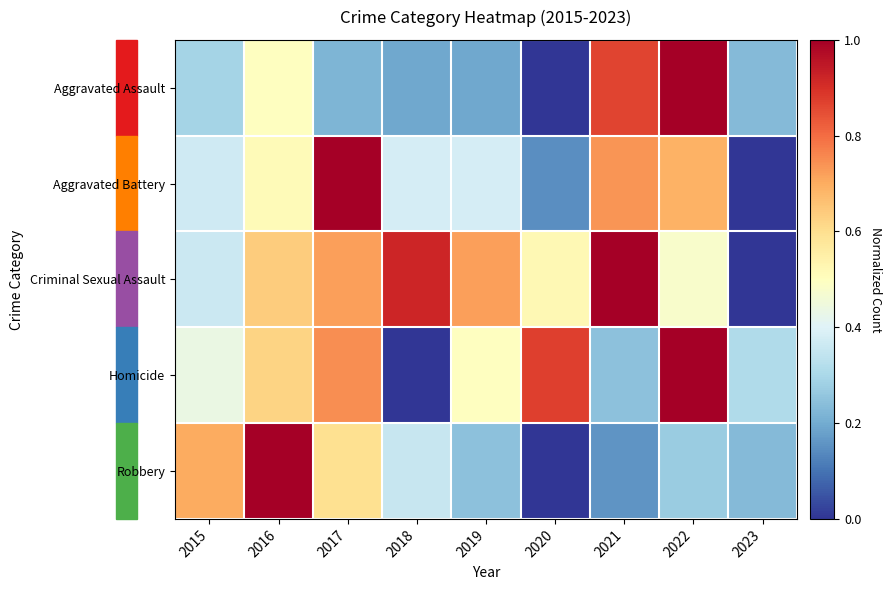

Which category has the lowest value across all series?

2020